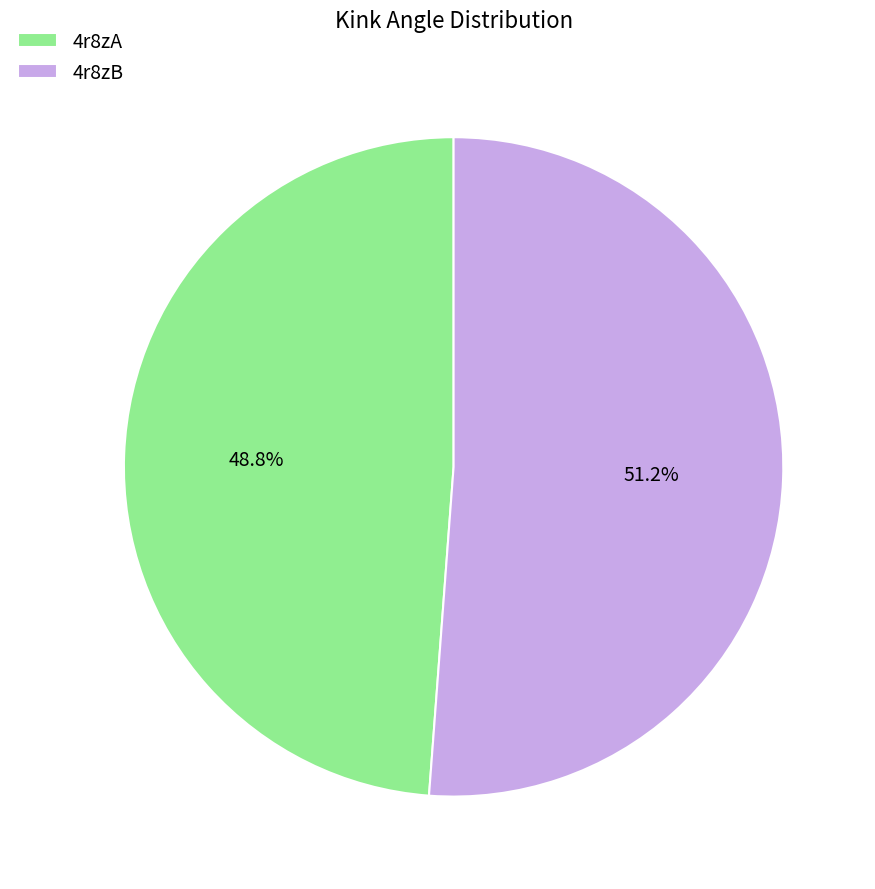

Between 4r8zA and 4r8zB, which is larger?

4r8zB